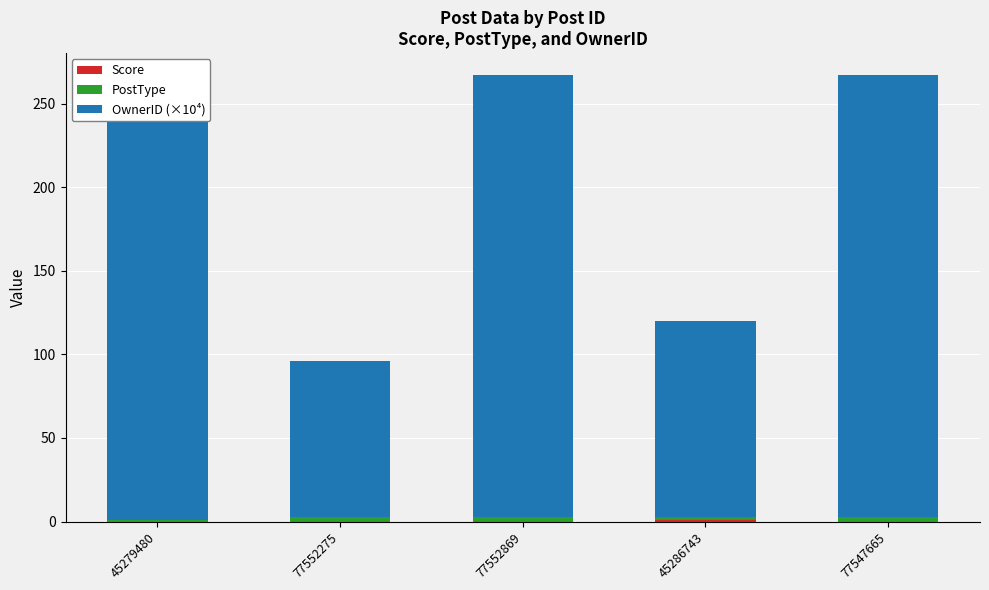

The value of PostType at 77552869 is 3.0. True or false?

True